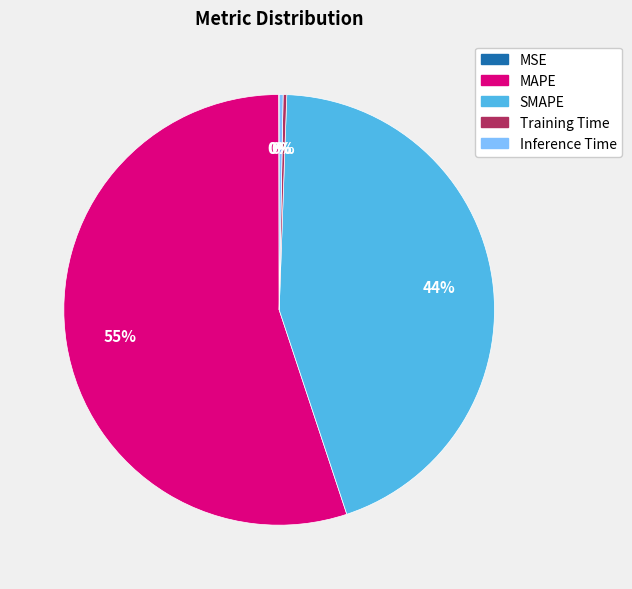

Which has a higher value, SMAPE or Inference Time?

SMAPE